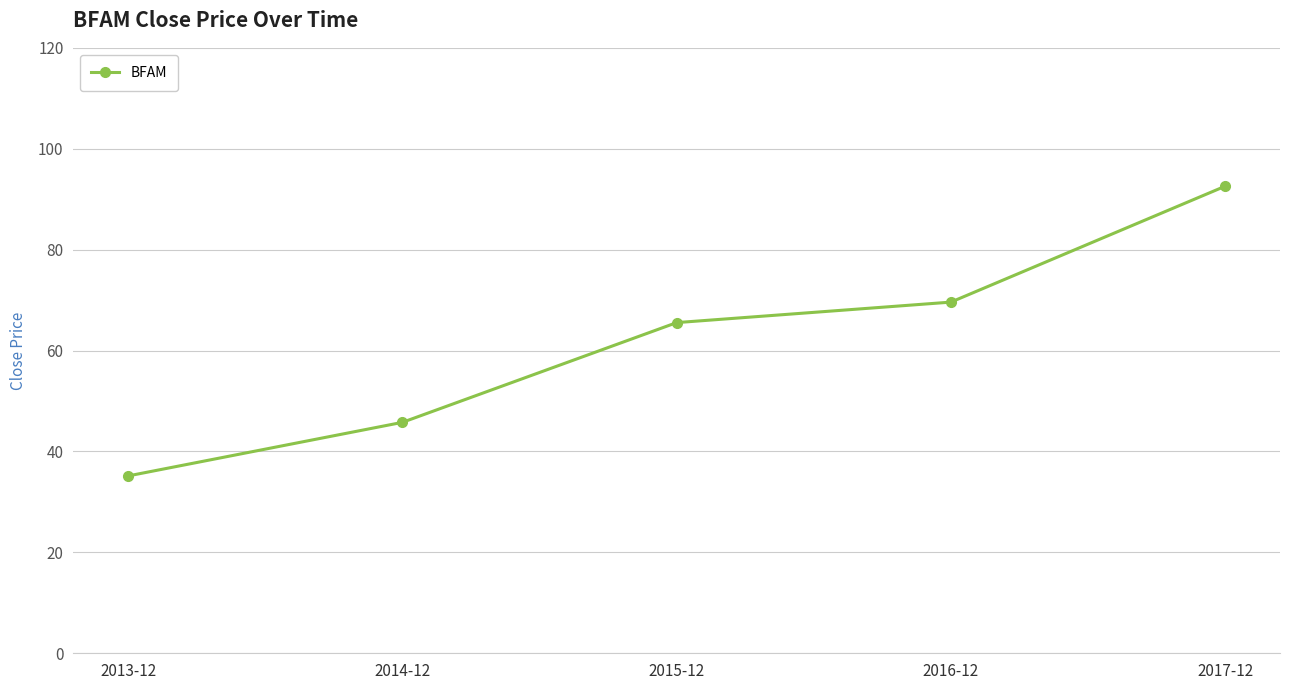

True or false: there are more than 0 points higher than both neighbors.

False